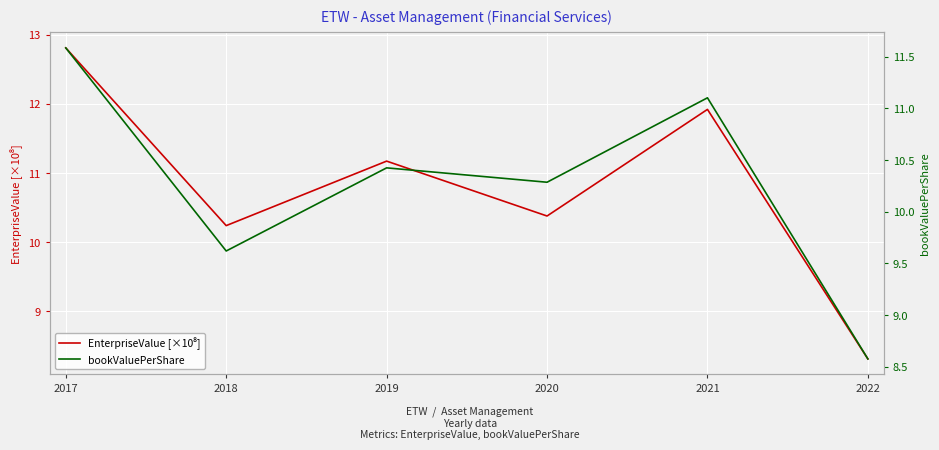

How many interior local peaks does the EnterpriseValue [×10⁸] series have?

2